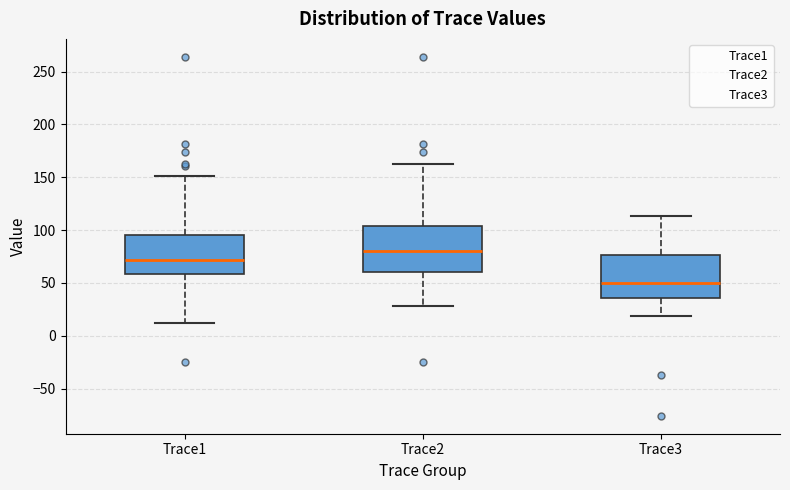

Where is the upper edge of the box for Trace1 on the y-axis? The values are not printed on the chart, so give them approximately, as read against the axis.

95